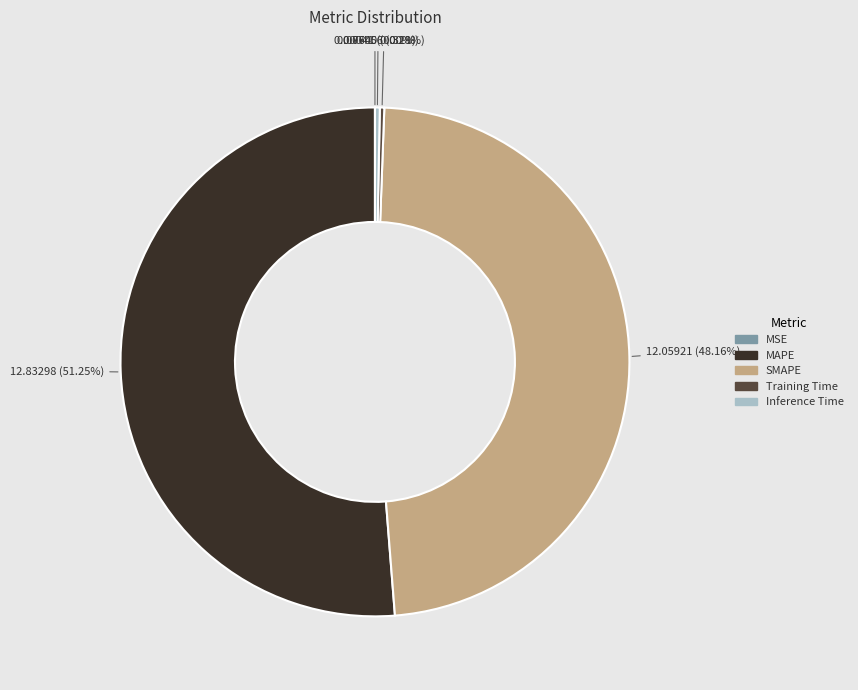

Does MAPE represent more than half of the total?

Yes